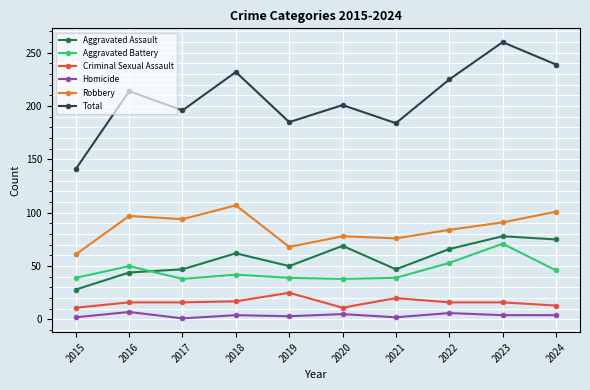

List the series in order of their peak value, highest first.

Total, Robbery, Aggravated Assault, Aggravated Battery, Criminal Sexual Assault, Homicide